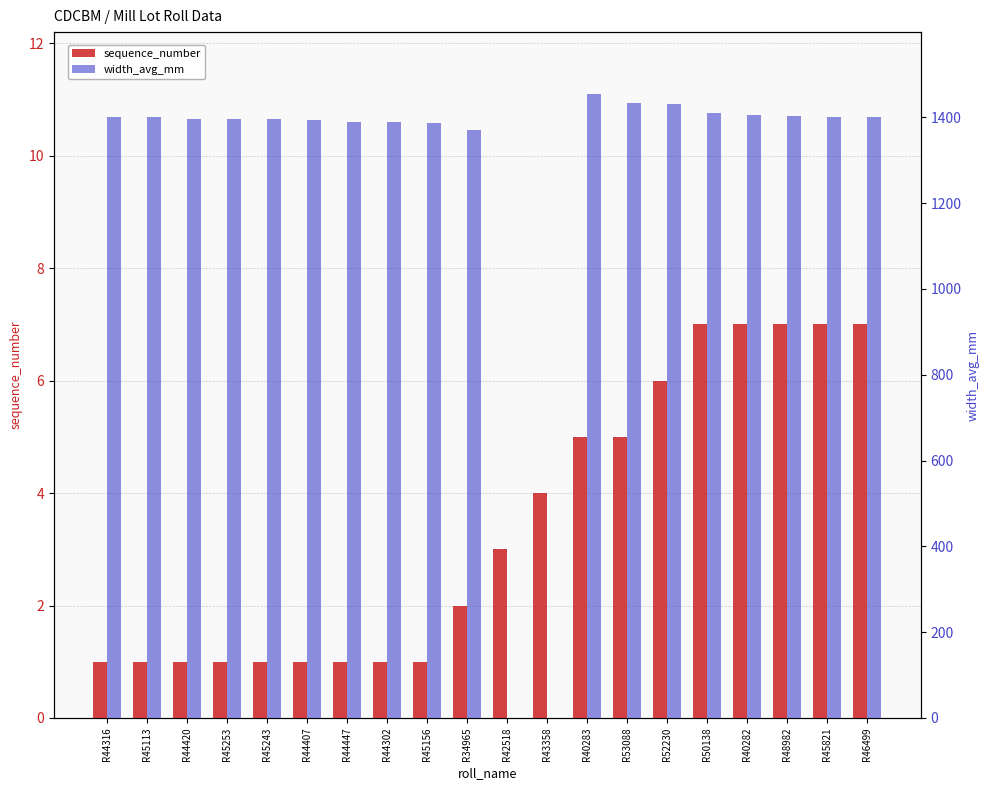

Between R45156 and R42518, which series saw the biggest shift?

width_avg_mm